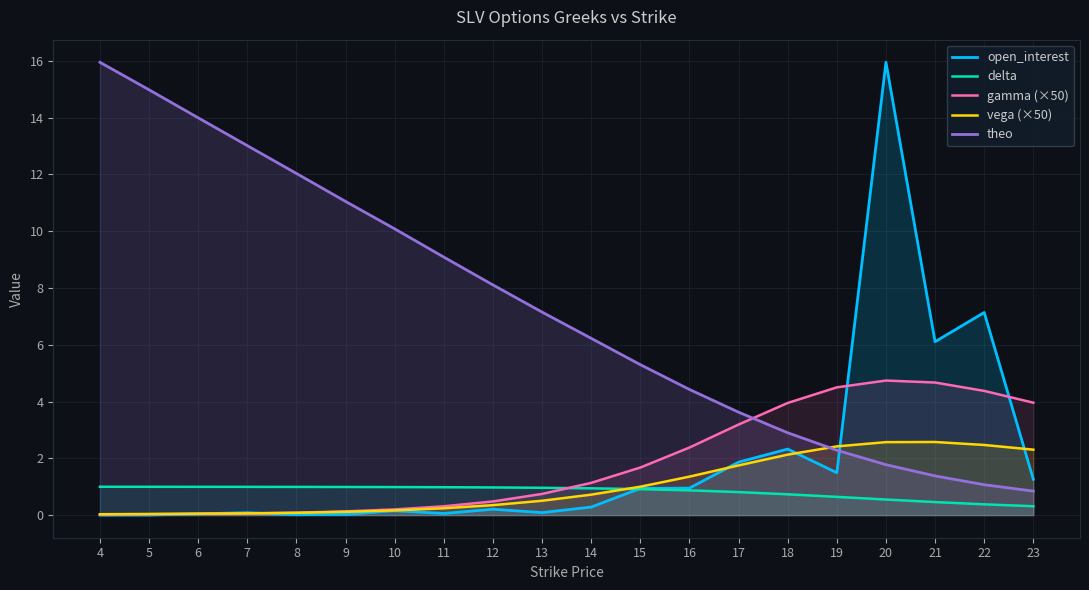

What are all the series names shown in the legend?

open_interest, delta, gamma (×50), vega (×50), theo